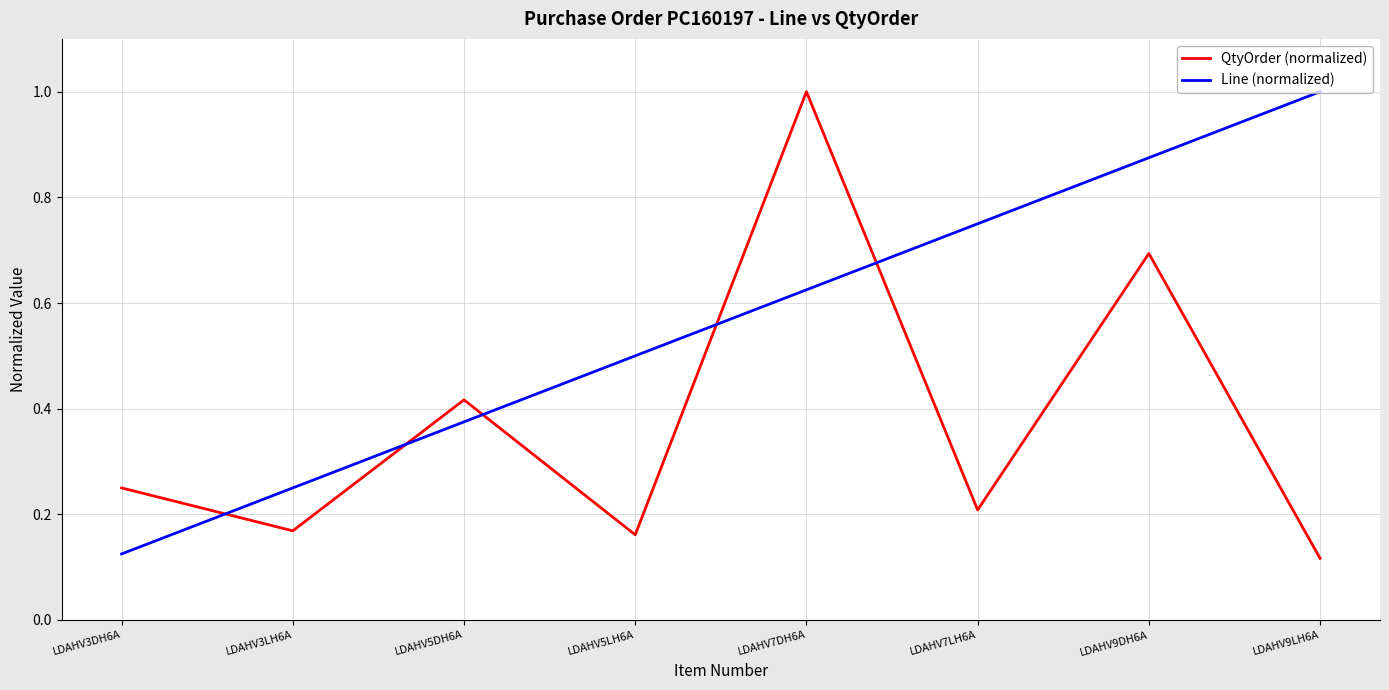

In QtyOrder (normalized), how many points are lower than both neighbors (excluding endpoints)?

3